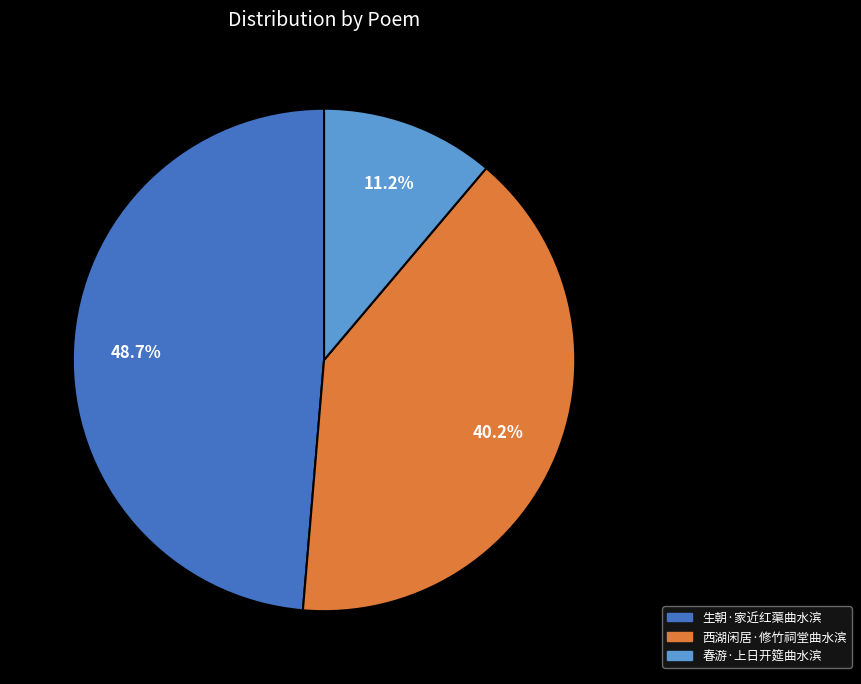

How many slices are in this pie chart?

3